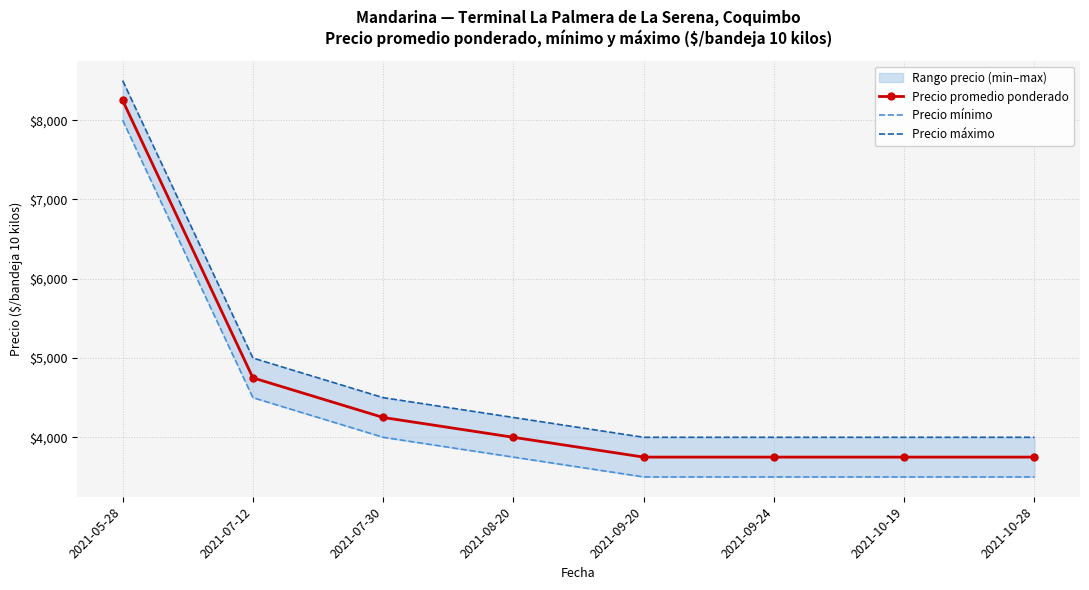

True or false: Precio promedio ponderado has a value of 2245 at 2021-10-19.

False